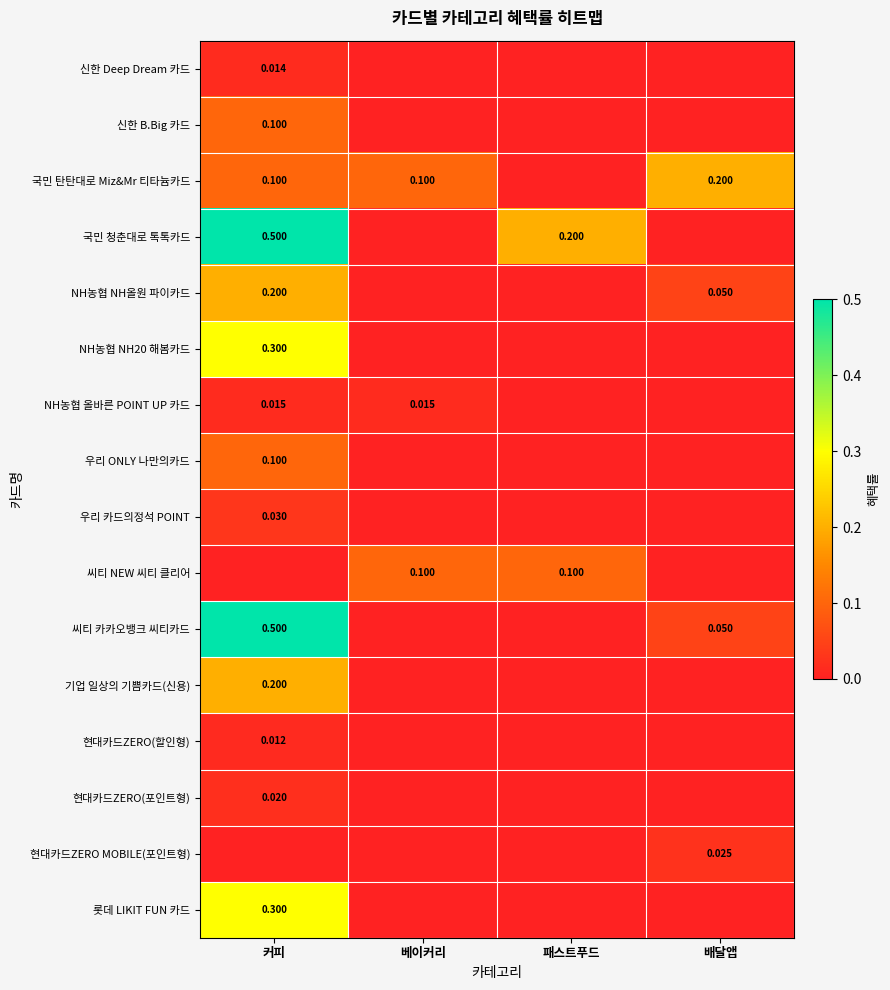

Is the value of 현대카드ZERO MOBILE(포인트형) at 패스트푸드 greater than the value of NH농협 NH20 해봄카드 at 배달앱?

No